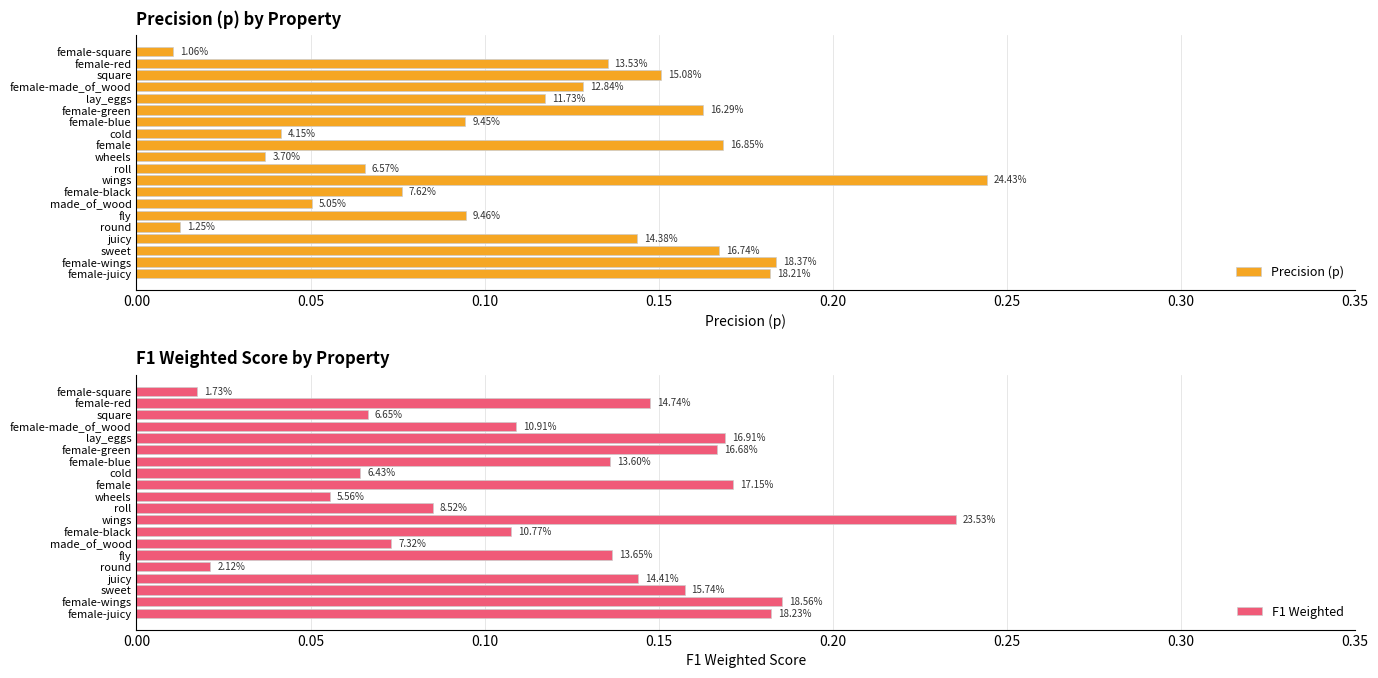

Which category has the lowest value in the F1 Weighted series?

19